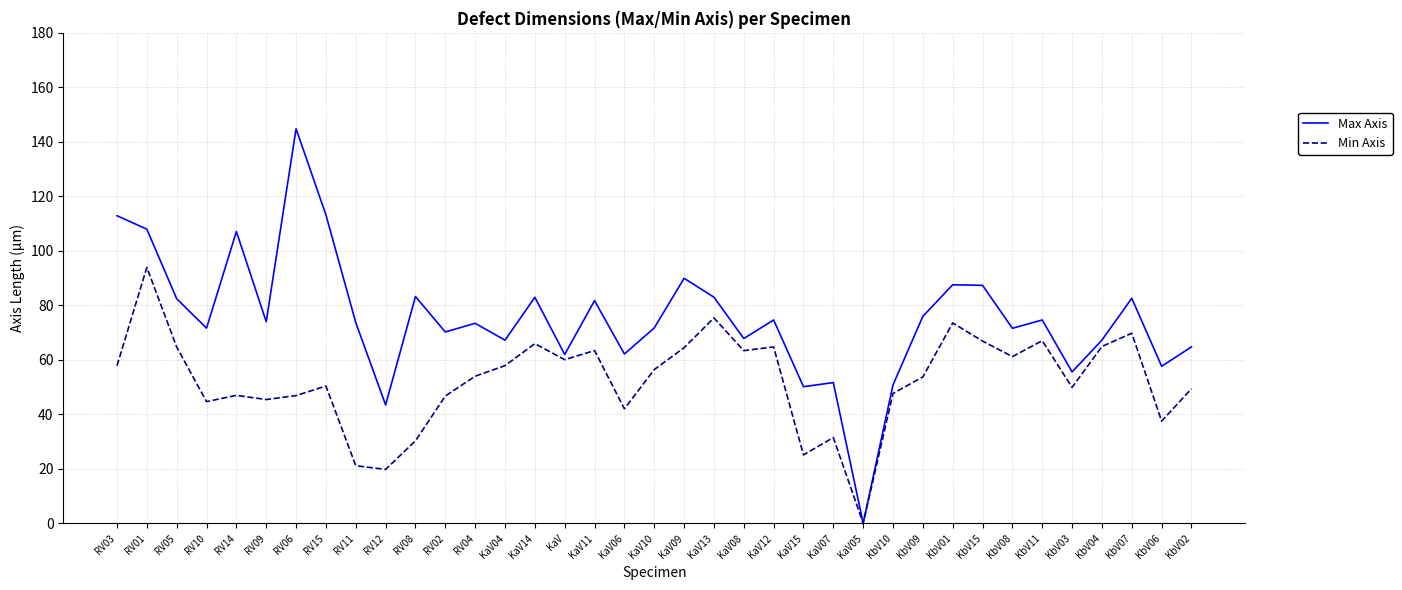

Is it true that Min Axis equals 64.9 at KbV04?

True